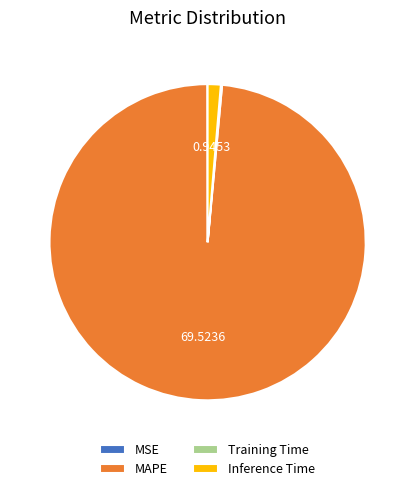

Does MAPE represent more than half of the total?

Yes